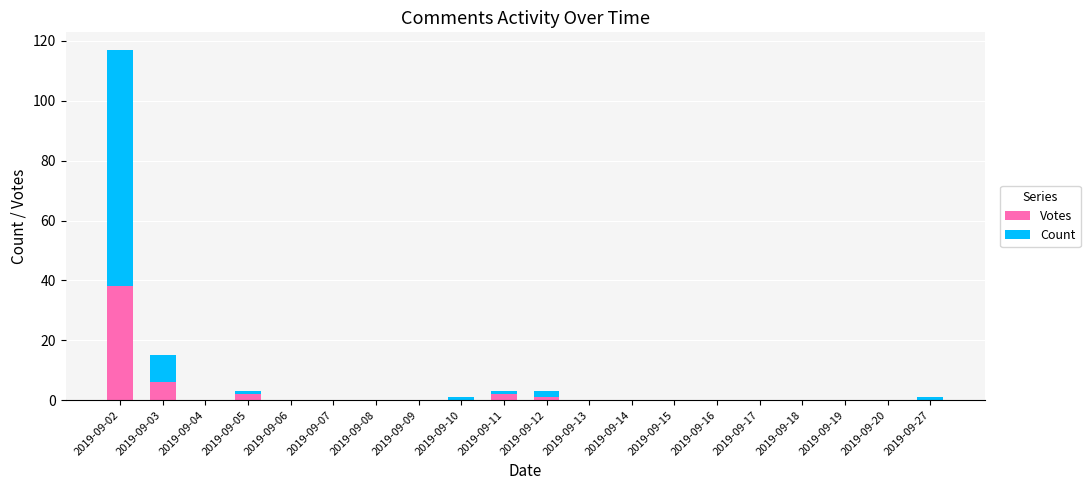

At which label does Votes reach its peak?

2019-09-02